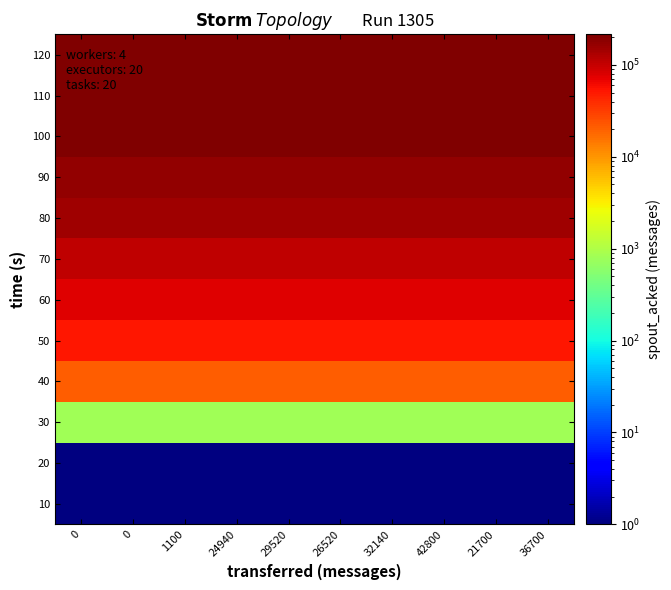

At how many categories does at least one series exceed 205858?

10